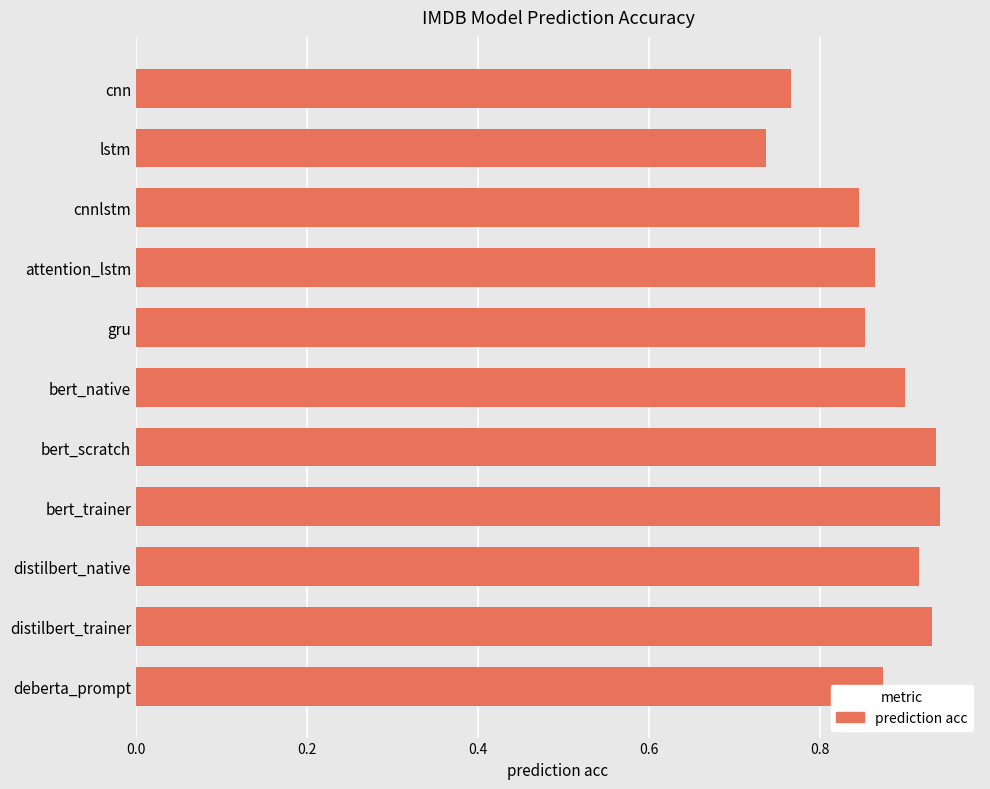

What is the sum of the values at bert_native and deberta_prompt?

1.8